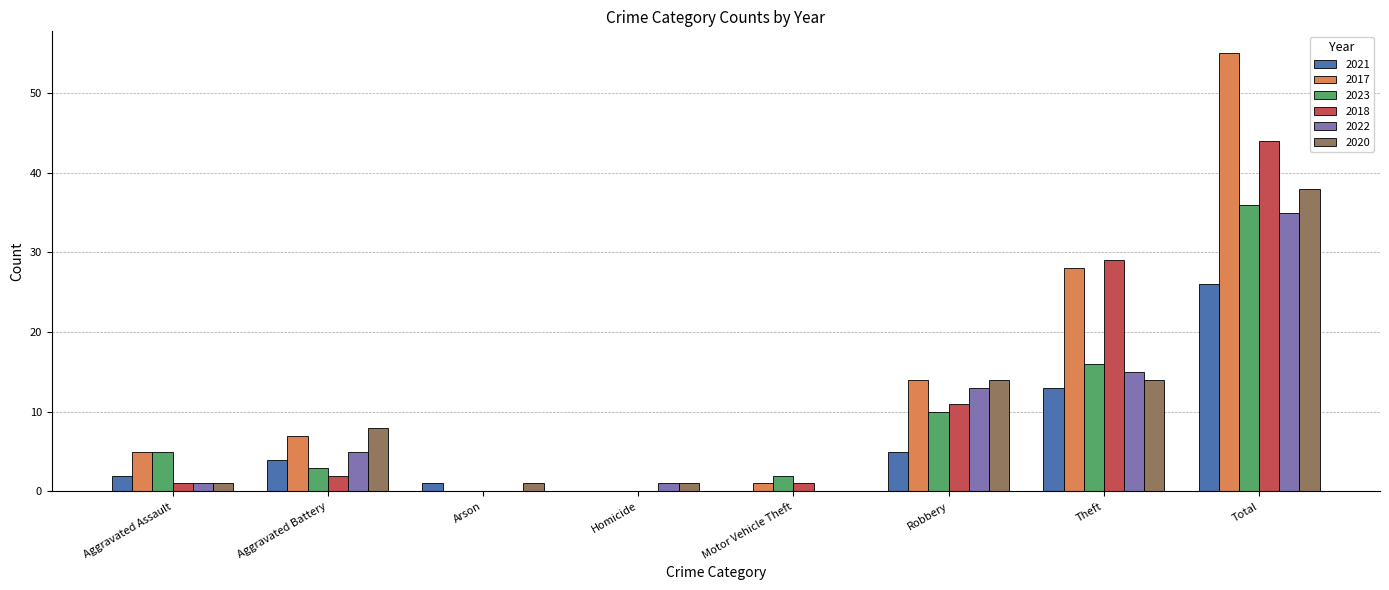

What is the total value across all series at Theft?

115